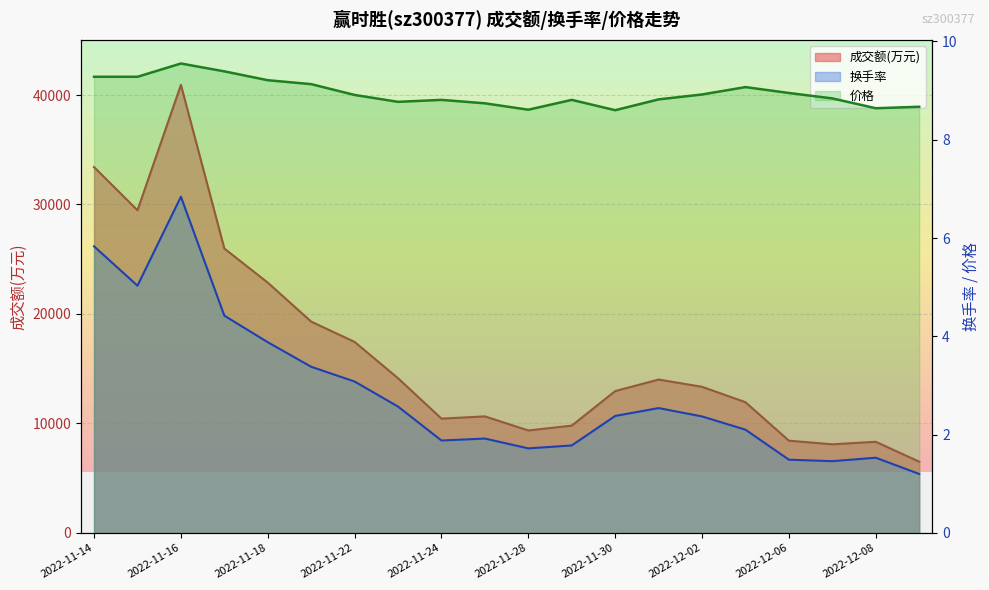

What is the highest value of the 换手率 series?

6.8